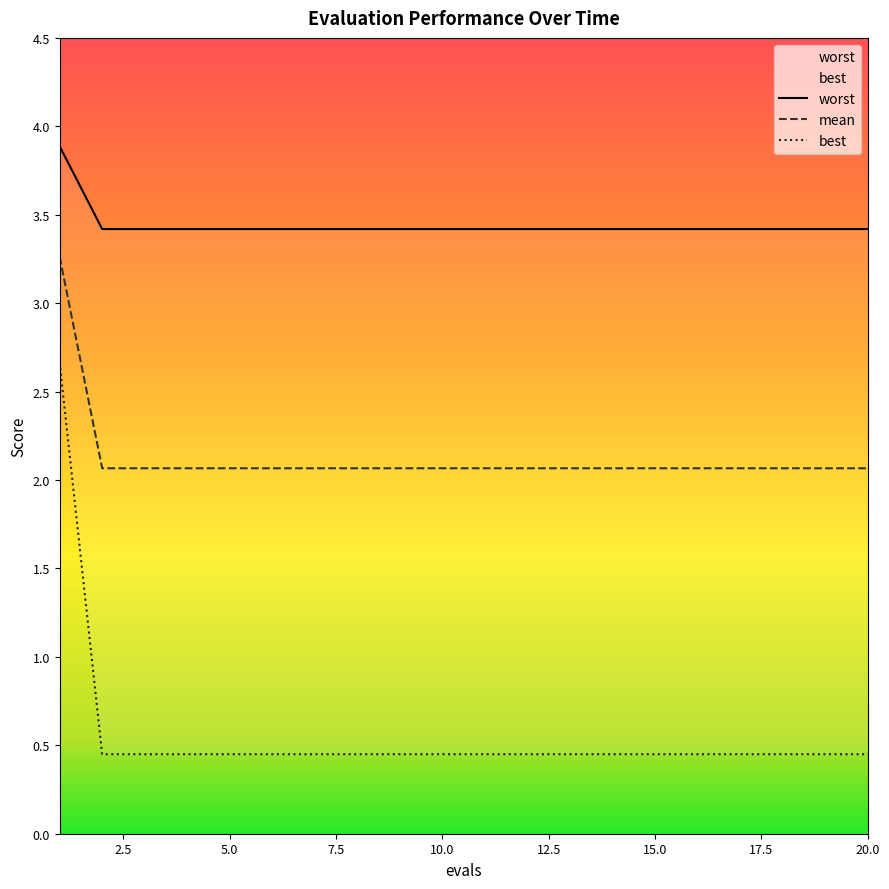

List the series in order of their peak value, lowest first.

best, mean, worst